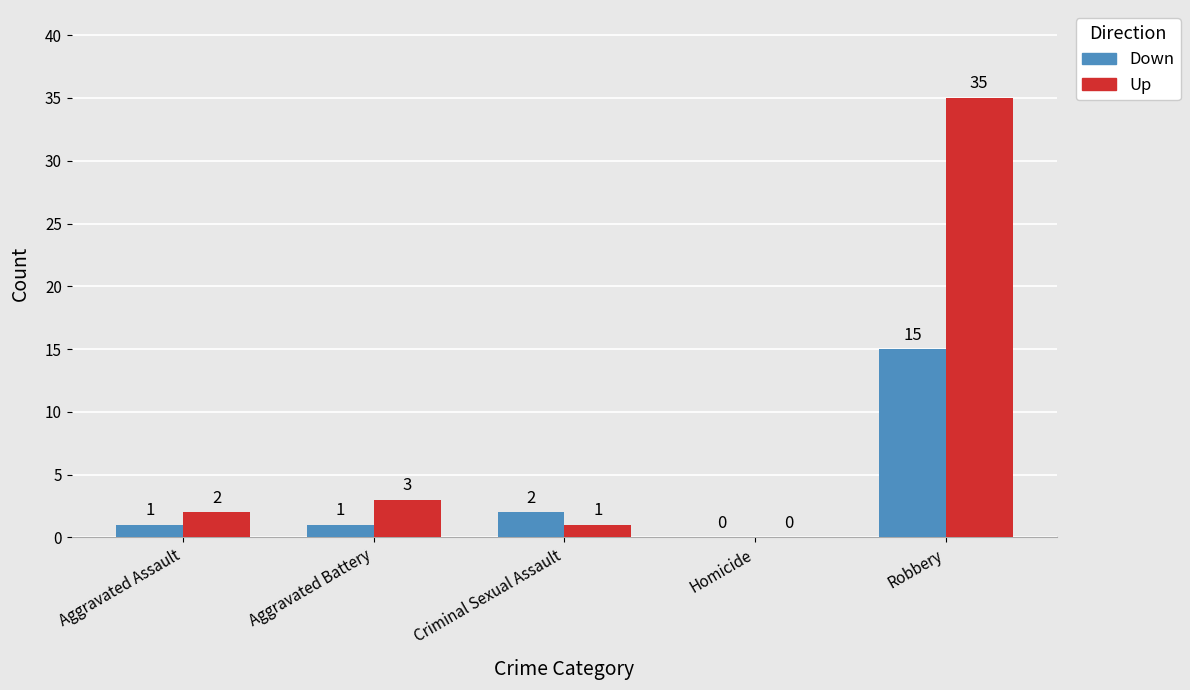

Count the number of data series in this chart.

2